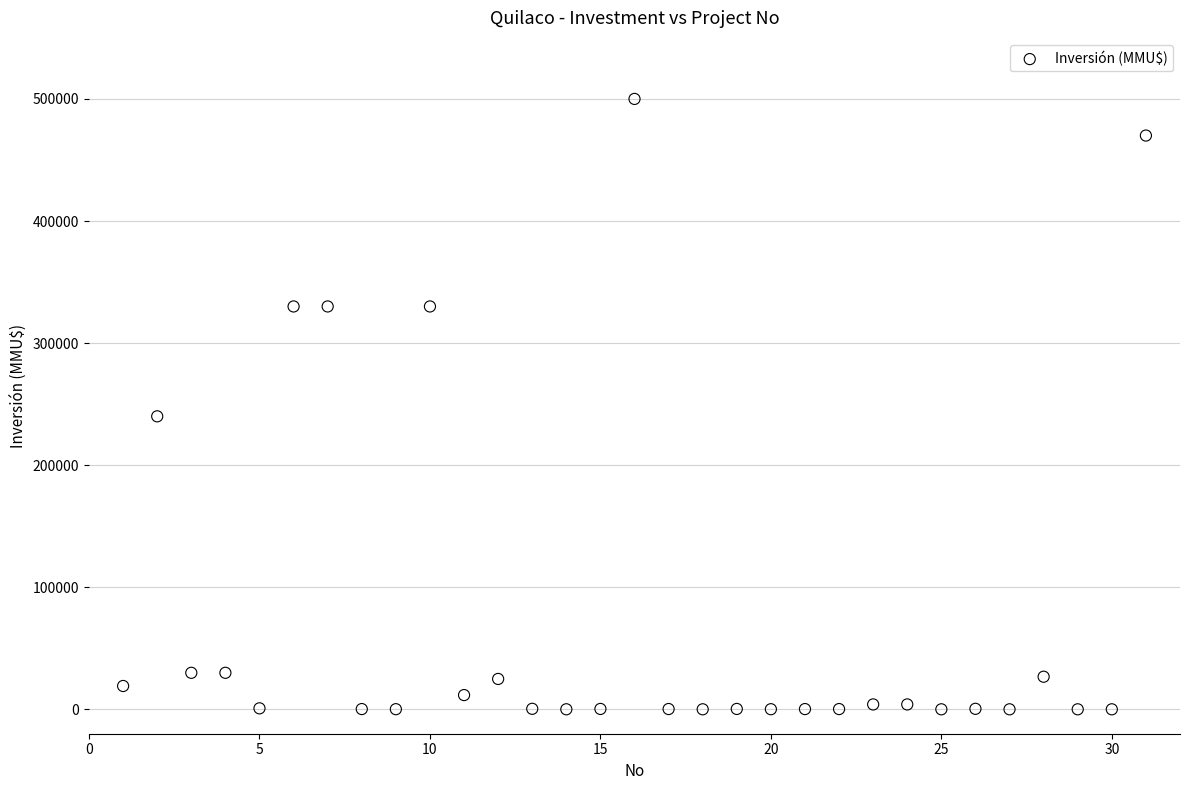

What Y value in the scatter plot is closest to 250000?

240000